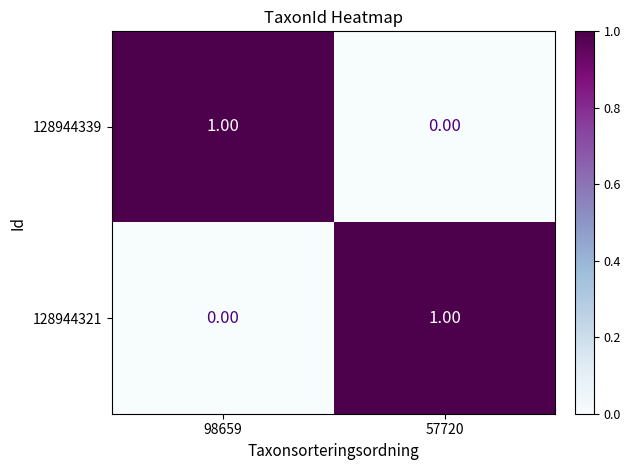

Rank the categories by 128944321 value from lowest to highest.

98659, 57720